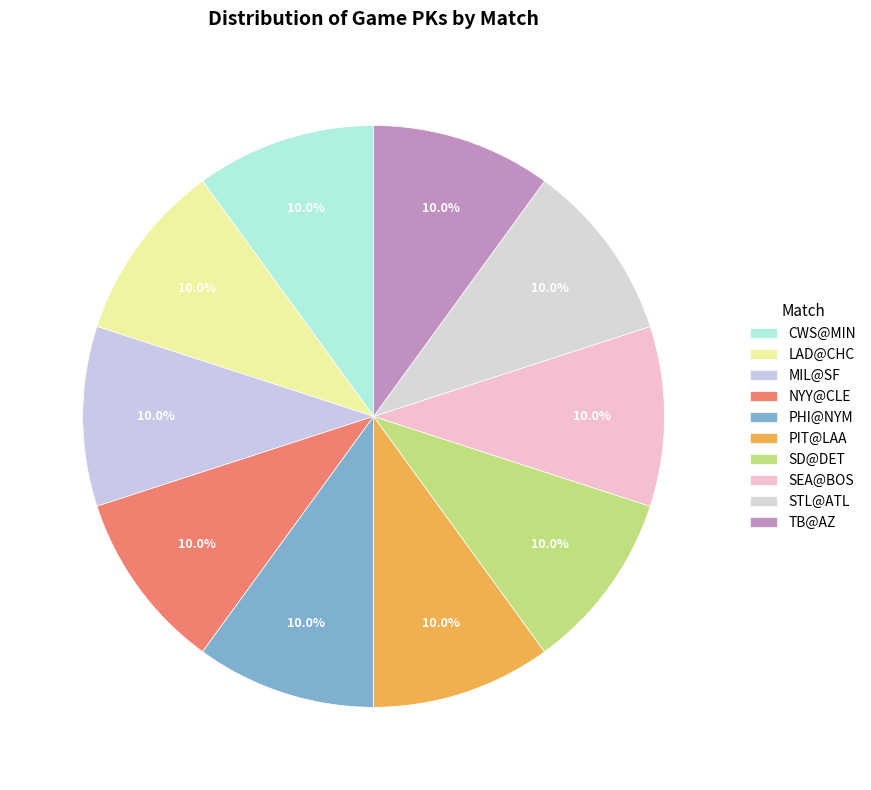

Is the sum of MIL@SF and SD@DET greater than half?

No